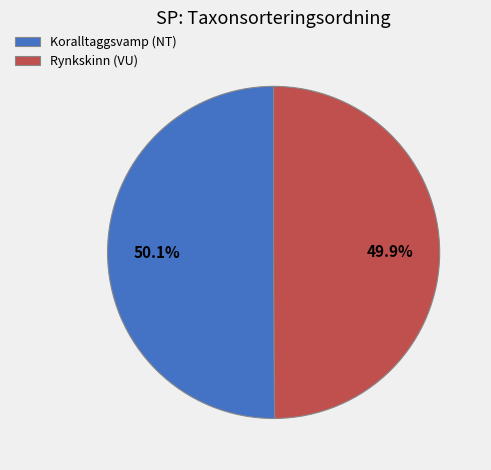

Is there a majority slice in this chart?

Yes